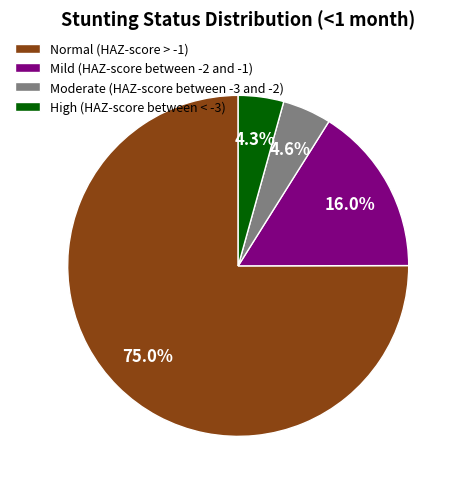

Count the number of slices in the pie.

4